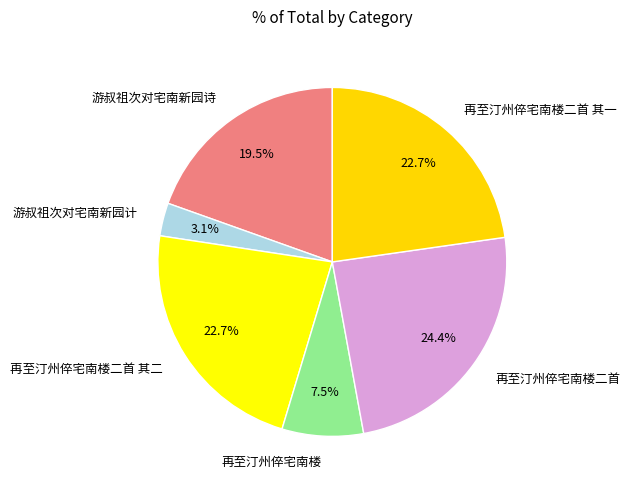

Does any single category account for the majority?

No